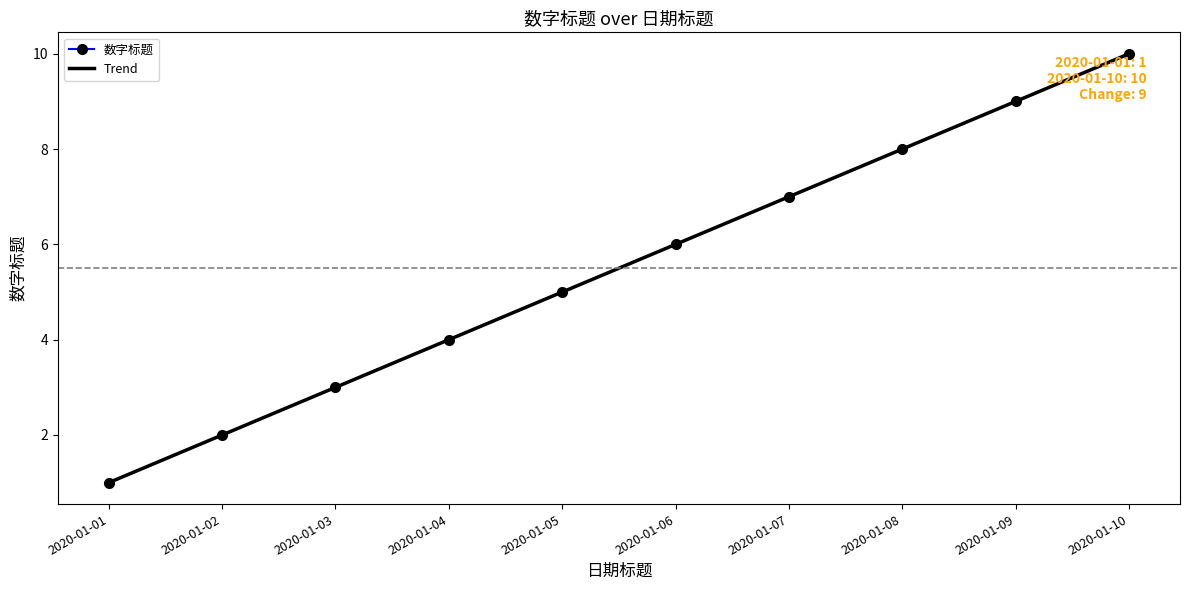

True or false: Trend has a value of 9.4 at 2020-01-07.

False